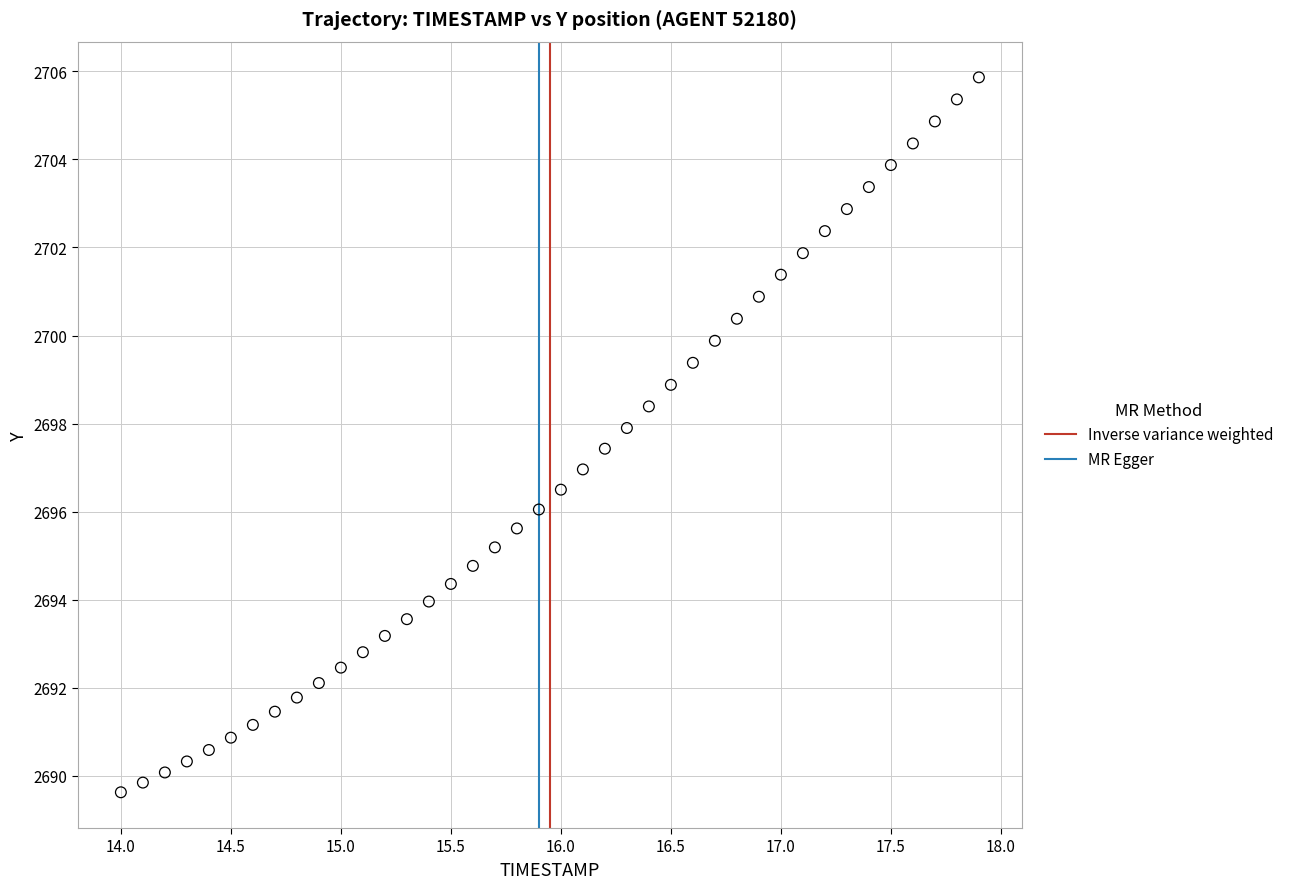

What is the range of X values (max minus min)?

3.9